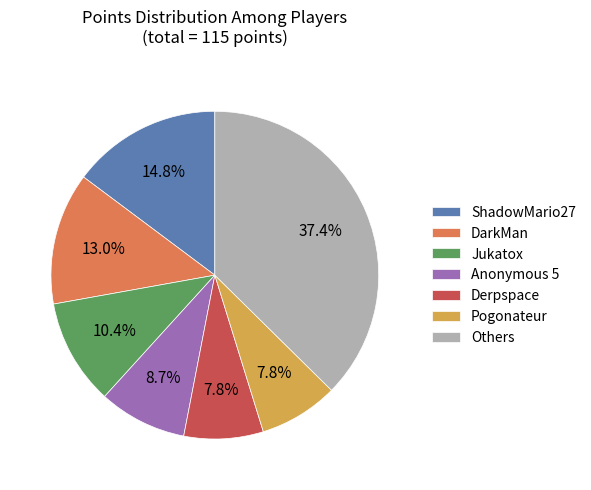

Which category has the biggest portion of the pie?

Others